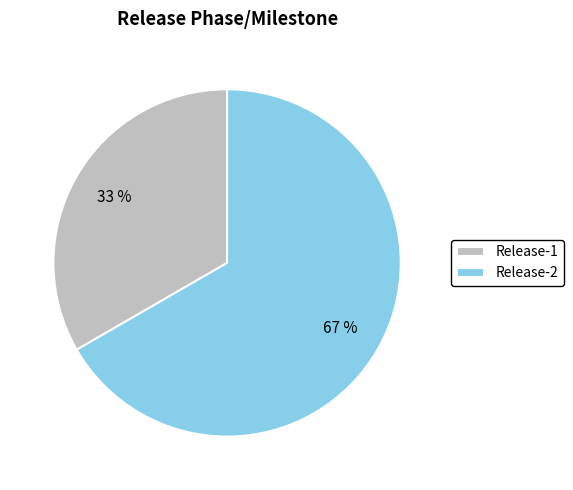

Which category has the smallest portion of the pie?

Release-1